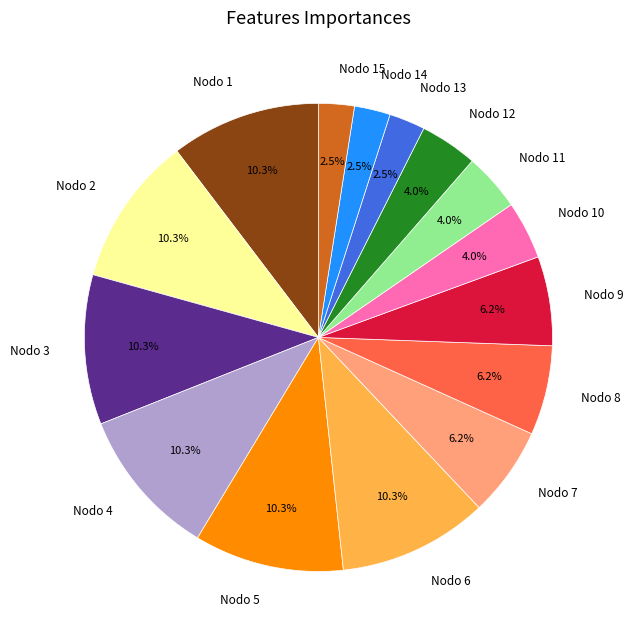

To the nearest percent, what is the combined percentage of Nodo 10 and Nodo 9?

10%